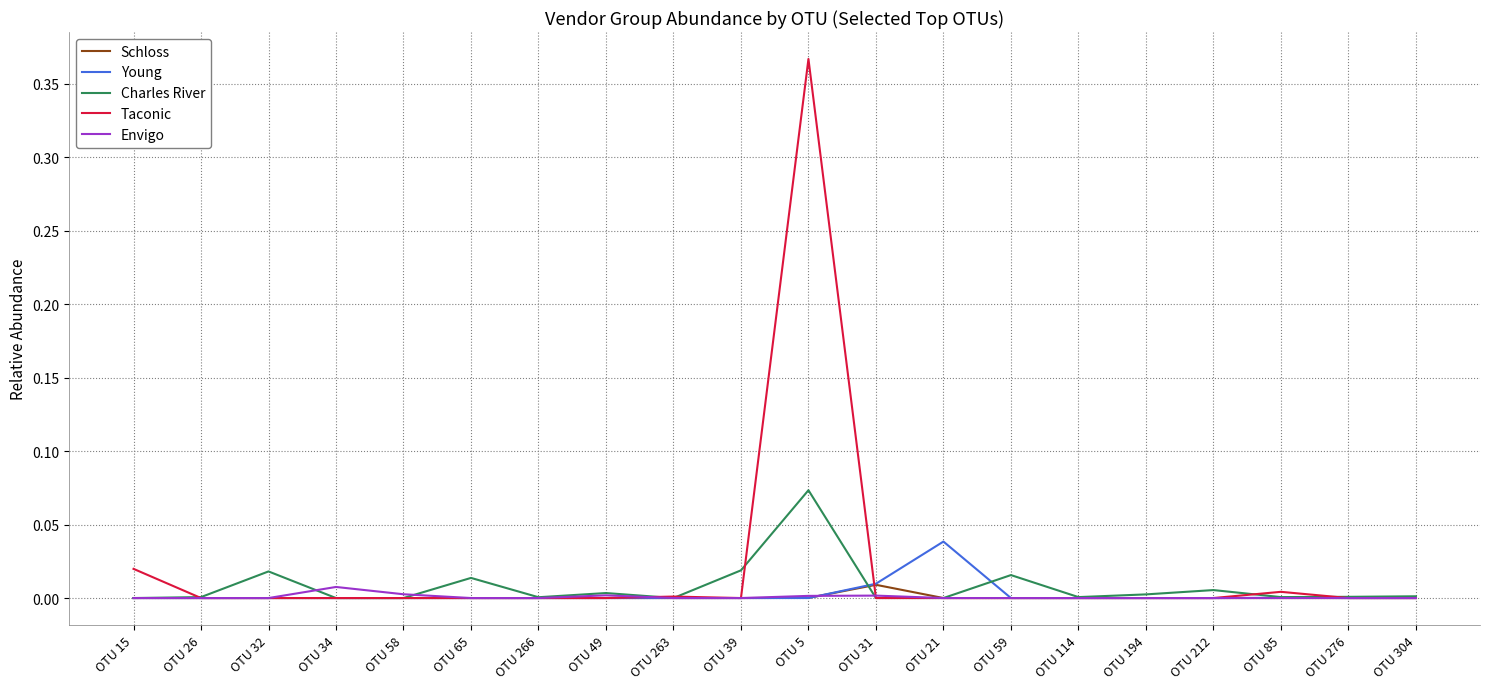

Which category has the highest value across all series?

OTU 5